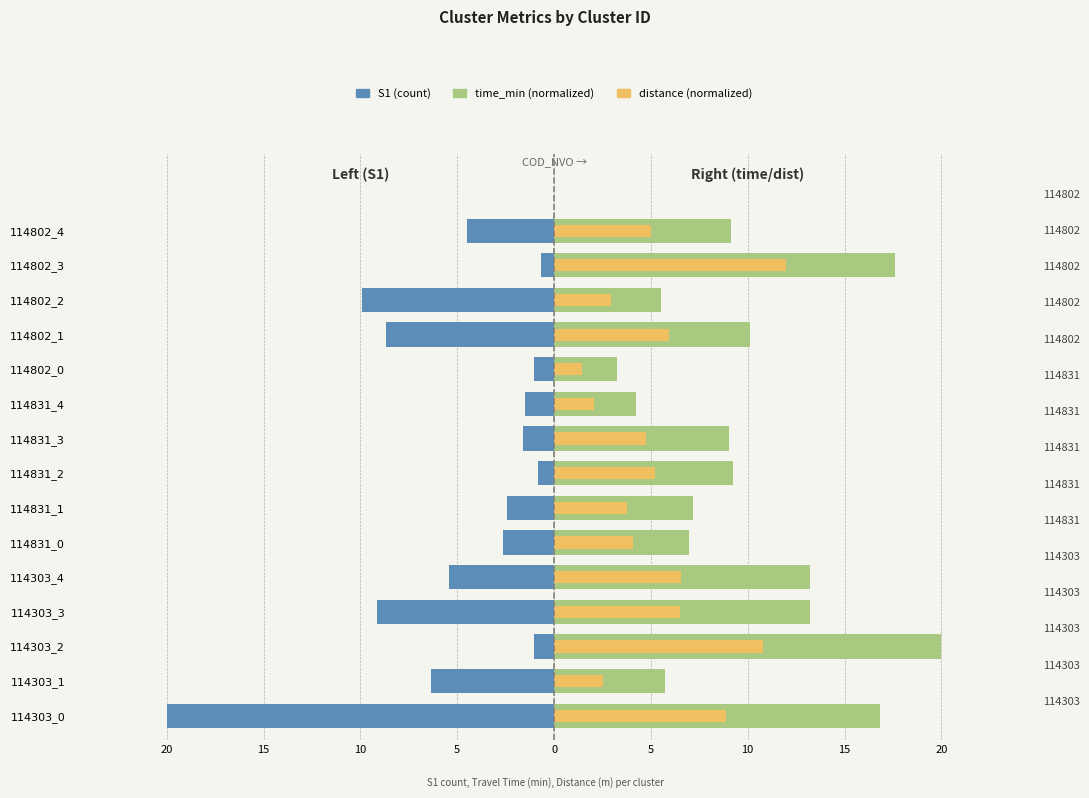

What is the sum of all distance values?

82.6